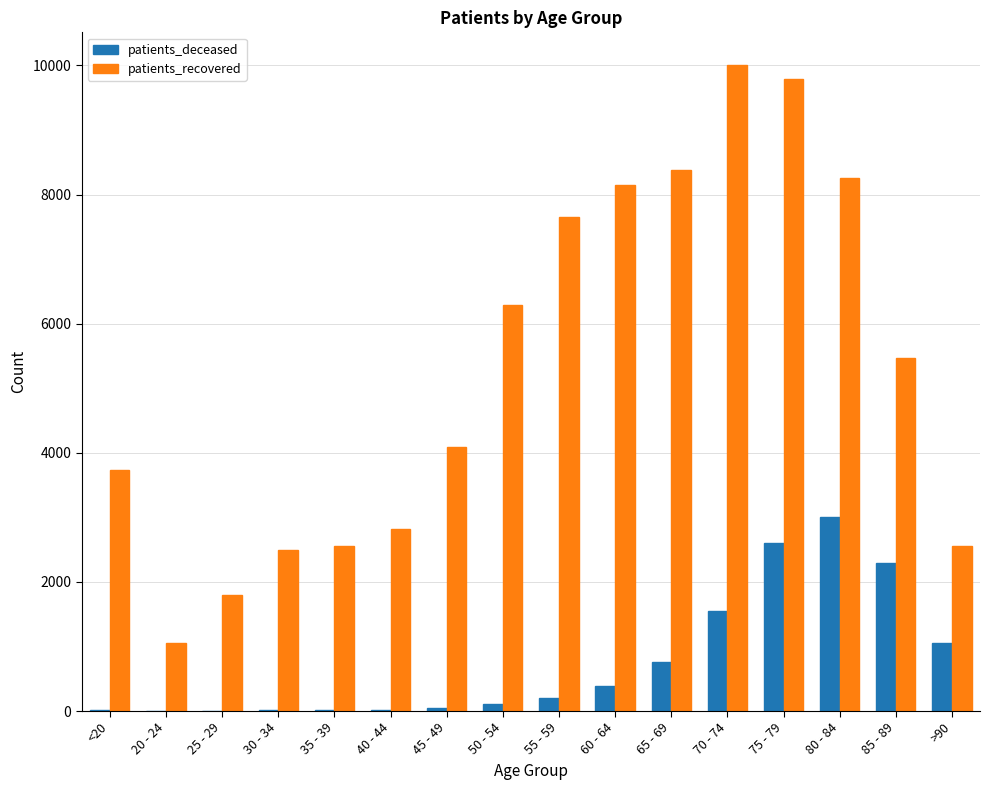

Which series has the largest total across all categories?

patients_recovered